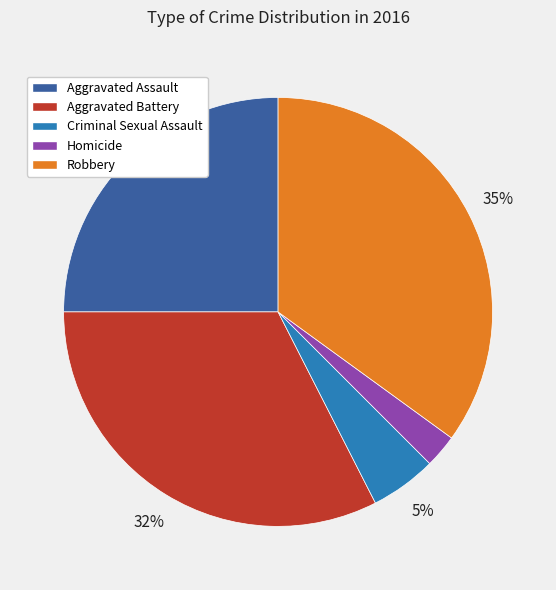

What percentage is the Robbery slice, to the nearest percent?

35%